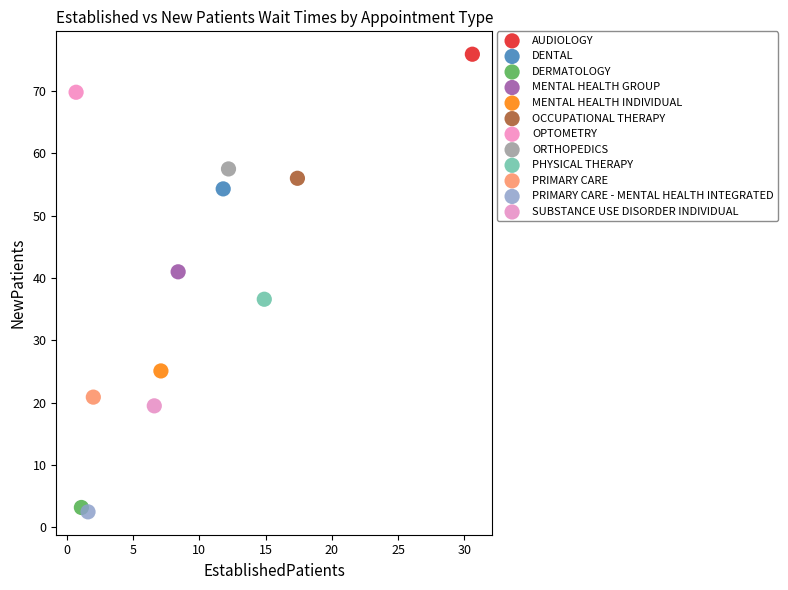

What are all the series names shown in the legend?

AUDIOLOGY, DENTAL, DERMATOLOGY, MENTAL HEALTH GROUP, MENTAL HEALTH INDIVIDUAL, OCCUPATIONAL THERAPY, OPTOMETRY, ORTHOPEDICS, PHYSICAL THERAPY, PRIMARY CARE, PRIMARY CARE - MENTAL HEALTH INTEGRATED, SUBSTANCE USE DISORDER INDIVIDUAL